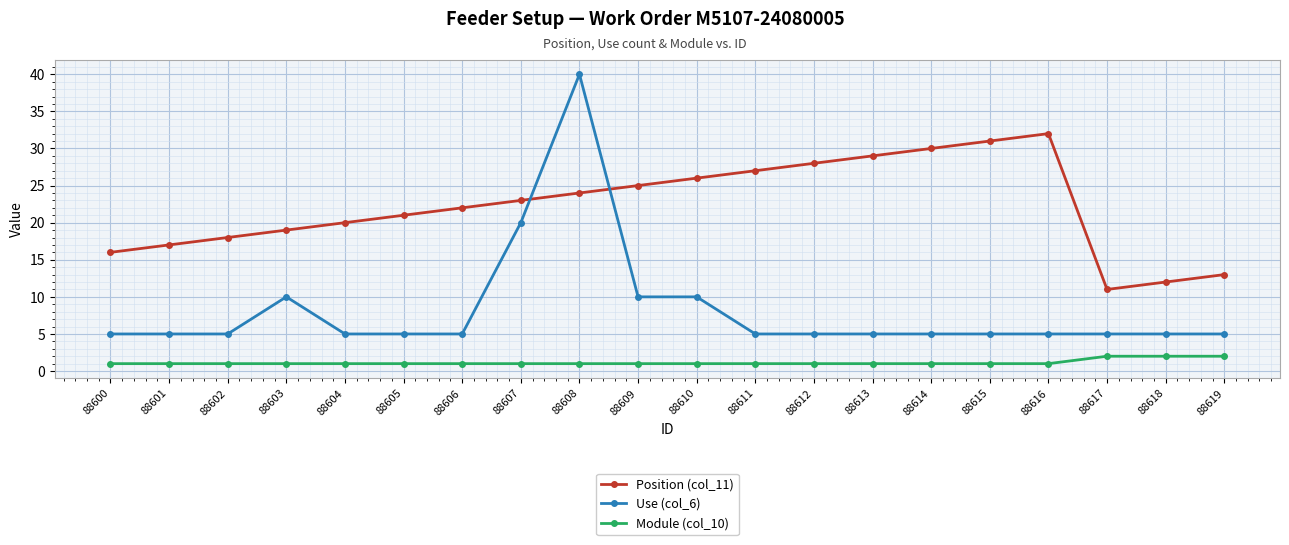

The value of Position (col_11) at 88606 is 31. True or false?

False